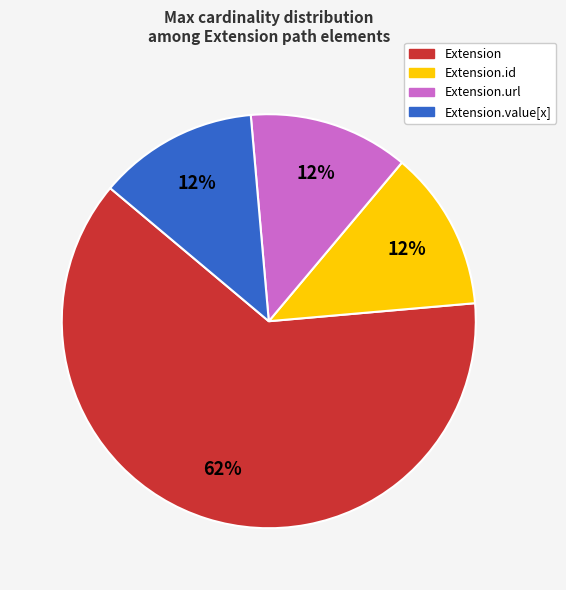

Which slice is the largest?

Extension